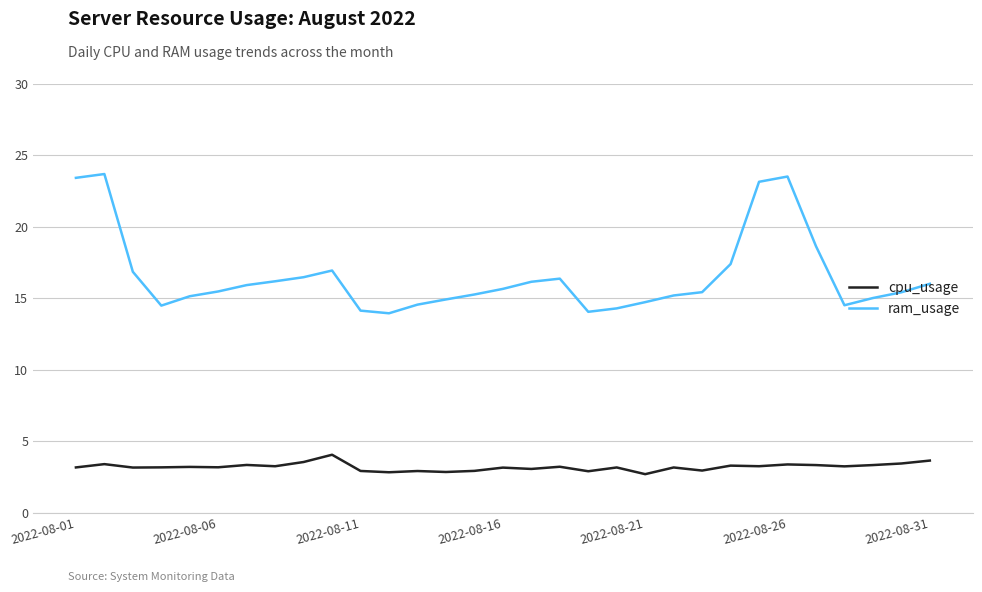

Which series has the largest total across all categories?

ram_usage